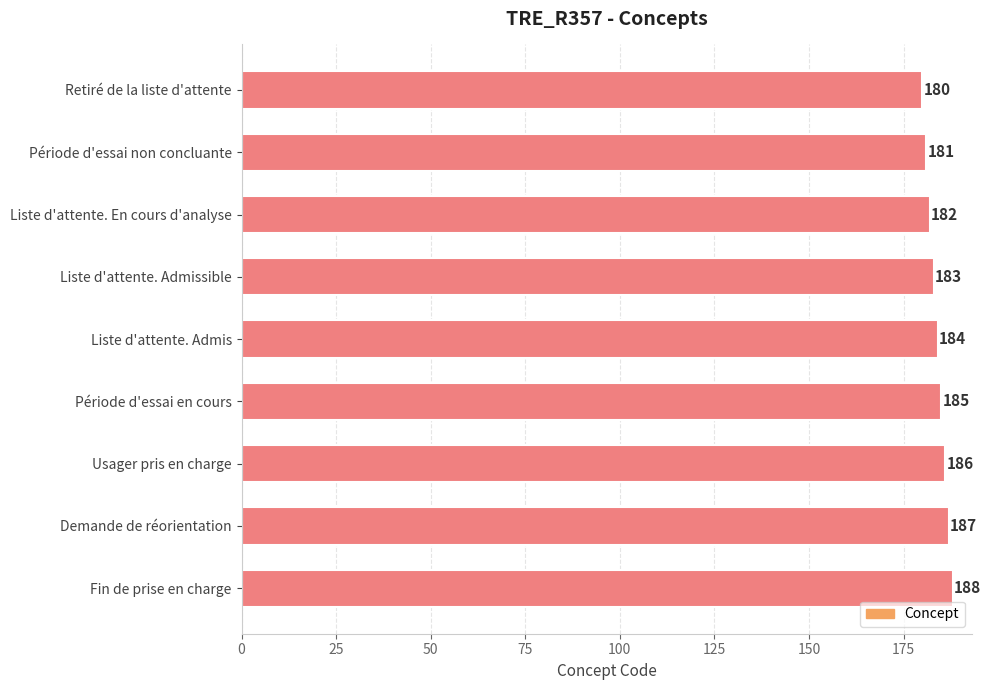

What is the difference between the maximum and second lowest values?

7